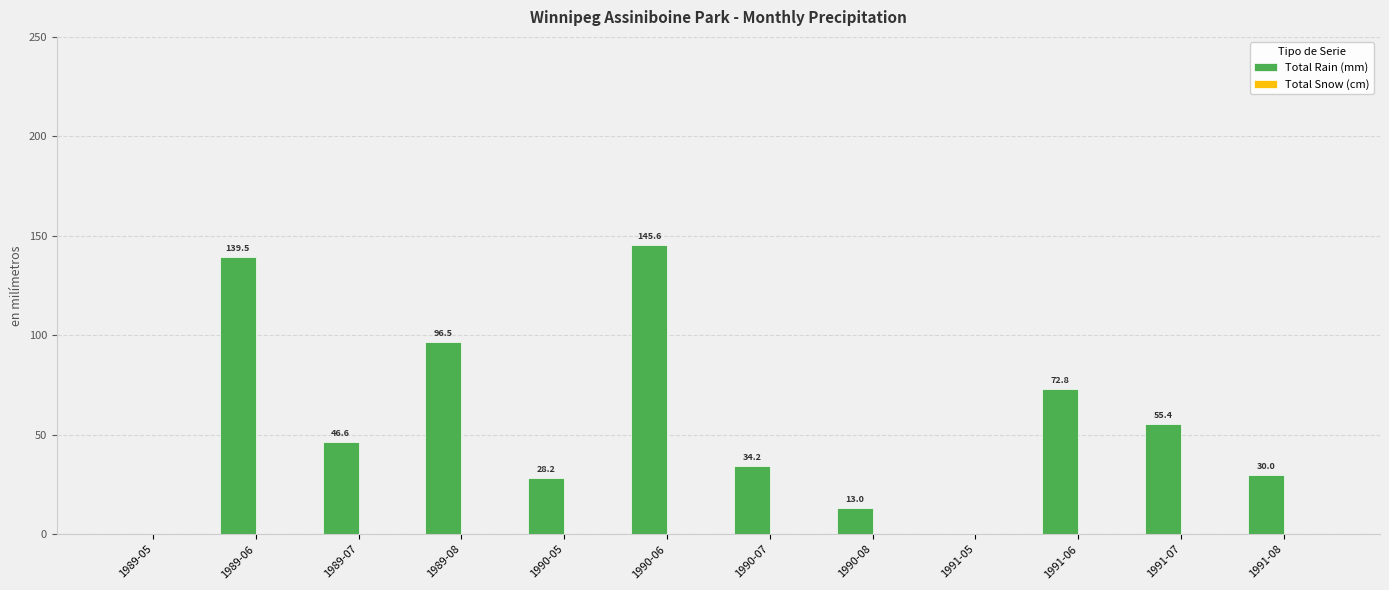

What is the sum of all values?

661.8